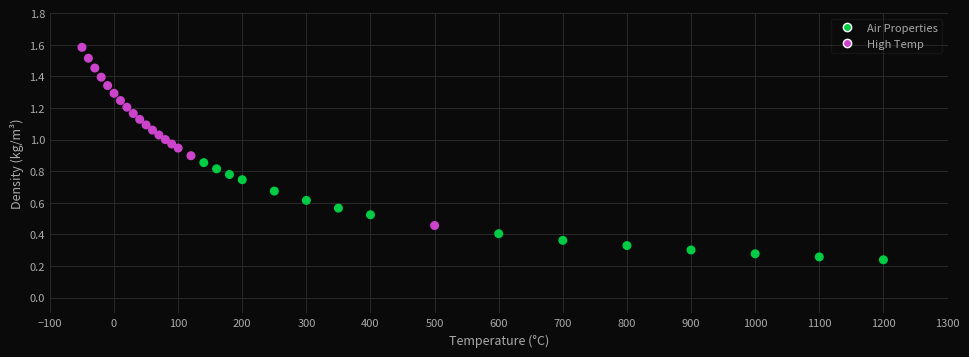

What is the range of X values (max minus min)?

1250.0